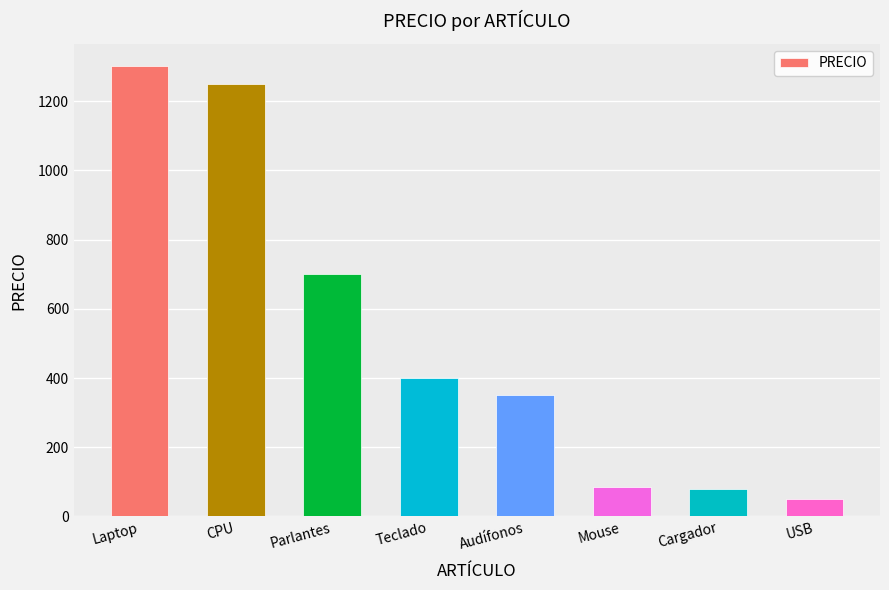

What is the difference between the second highest and minimum values?

1200